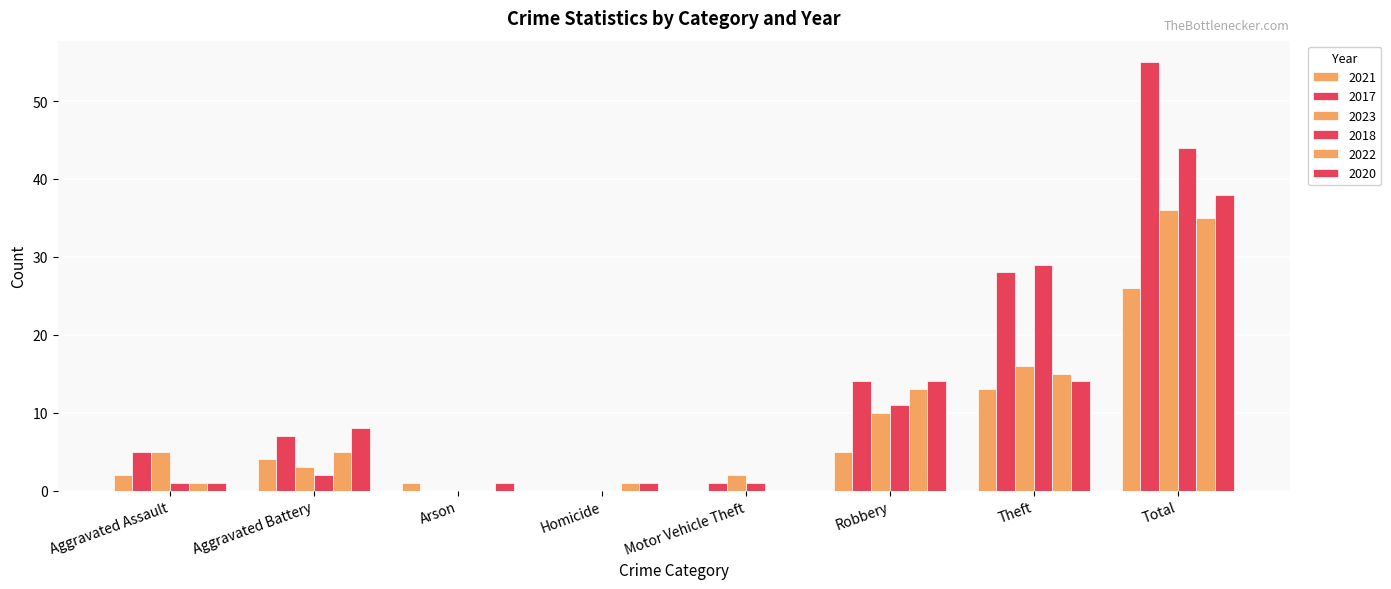

Are the bars grouped side by side (vs. stacked)?

Yes